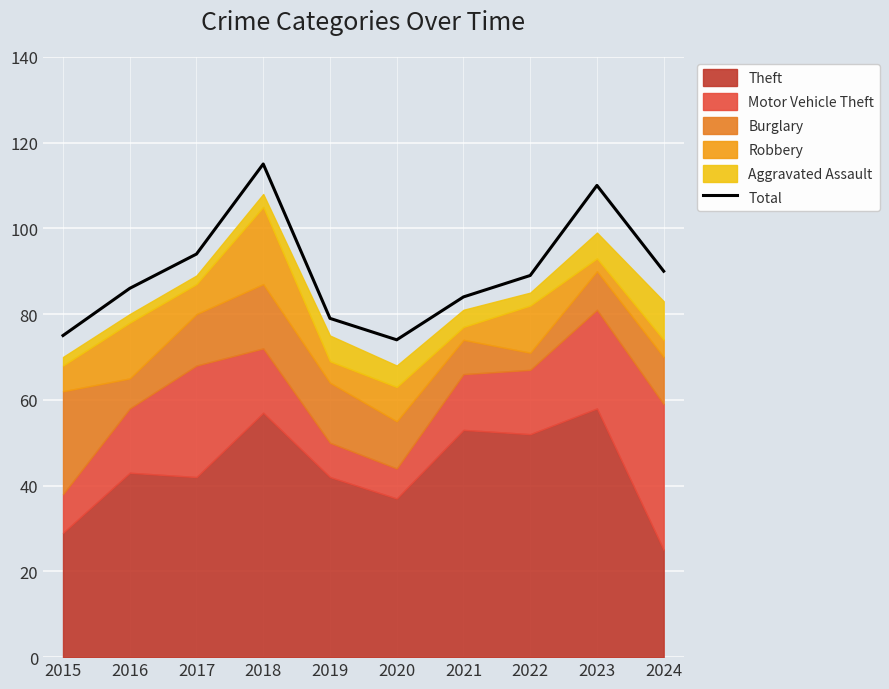

Reading left to right, extract all data points from this chart.

75	86	94	115	79	74	84	89	110	90